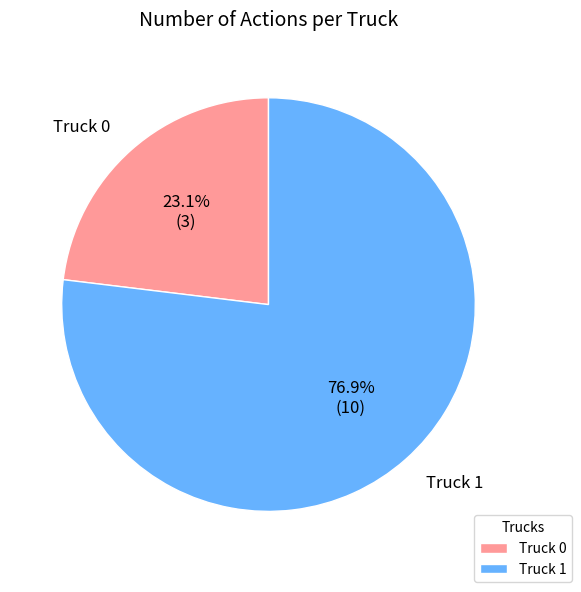

Rank the categories by value from highest to lowest.

Truck 1, Truck 0